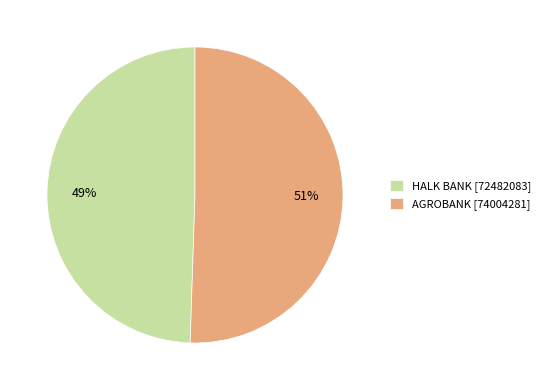

To the nearest percent, what is the average slice percentage?

50%